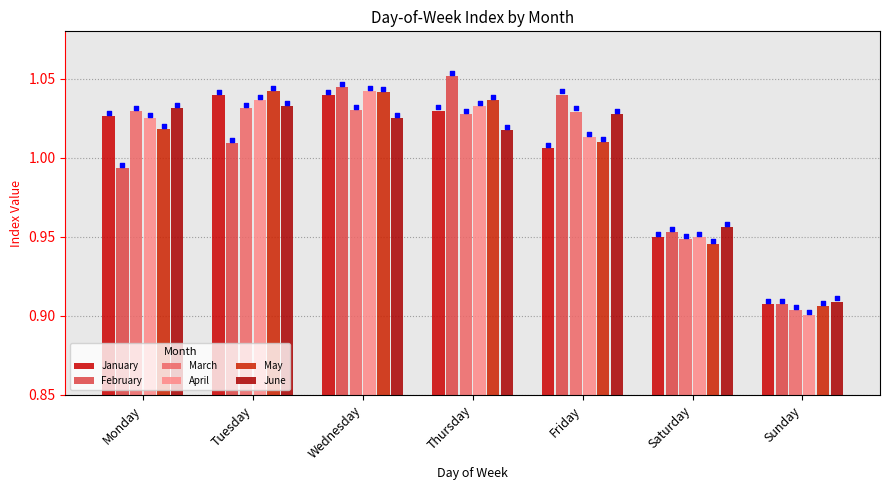

Which series contains the lowest Y value?

April